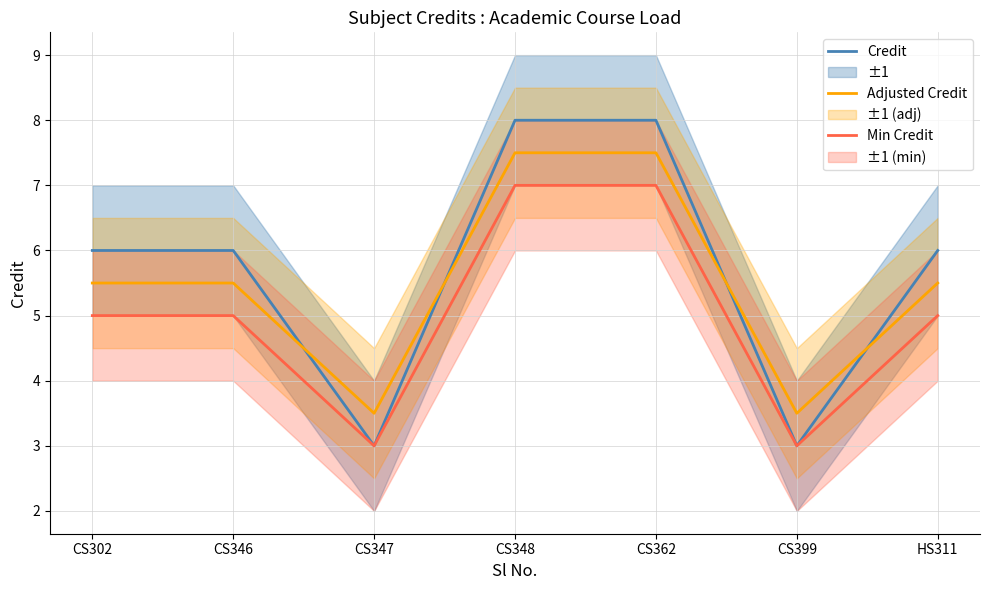

True or false: Min Credit and Adjusted Credit cross at least once.

False